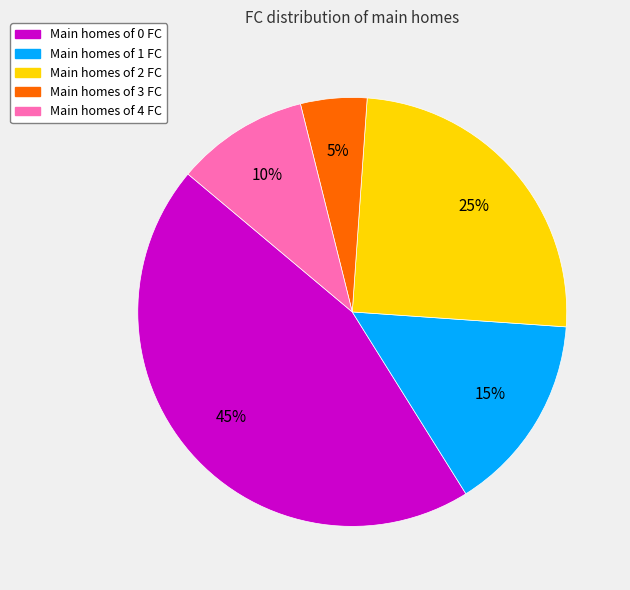

To the nearest percent, what is the average slice percentage?

20%